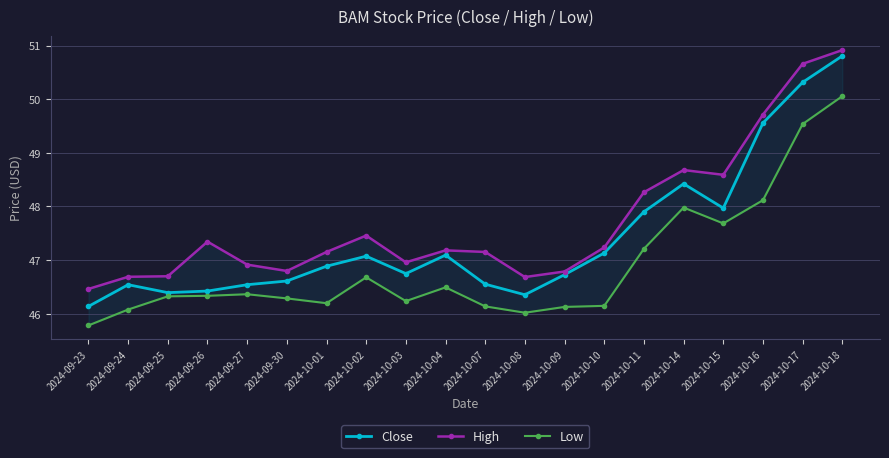

Which series has the largest total across all categories?

High